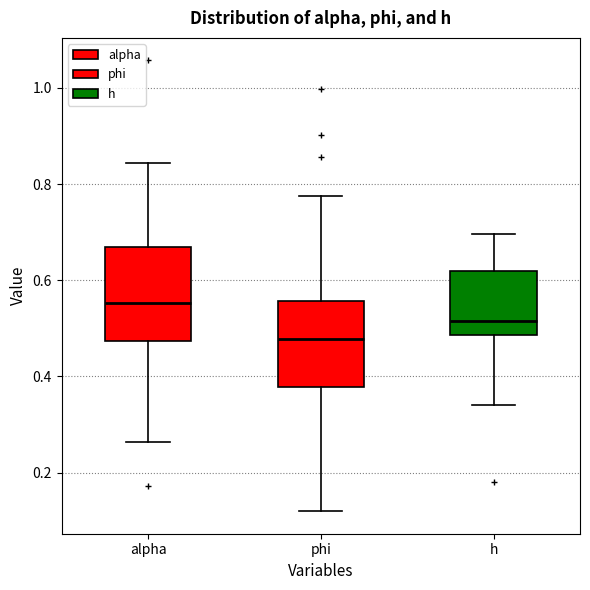

Where is the upper edge of the box for phi on the y-axis? The values are not printed on the chart, so give them approximately, as read against the axis.

0.56